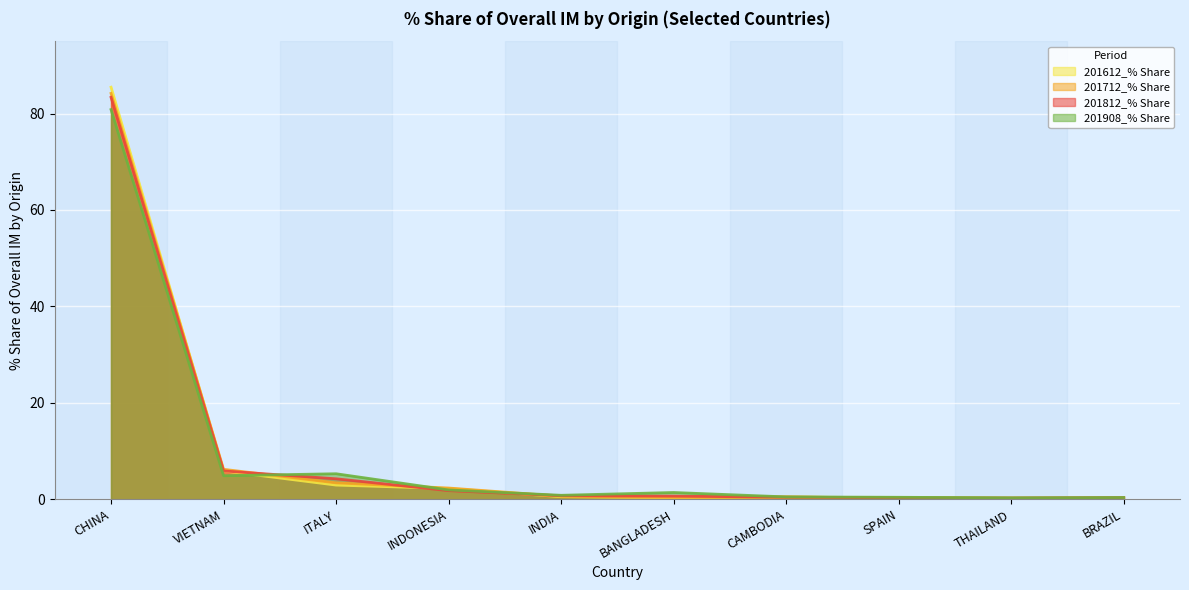

Is the value of 201612_% Share at SPAIN greater than the value of 201712_% Share at CHINA?

No